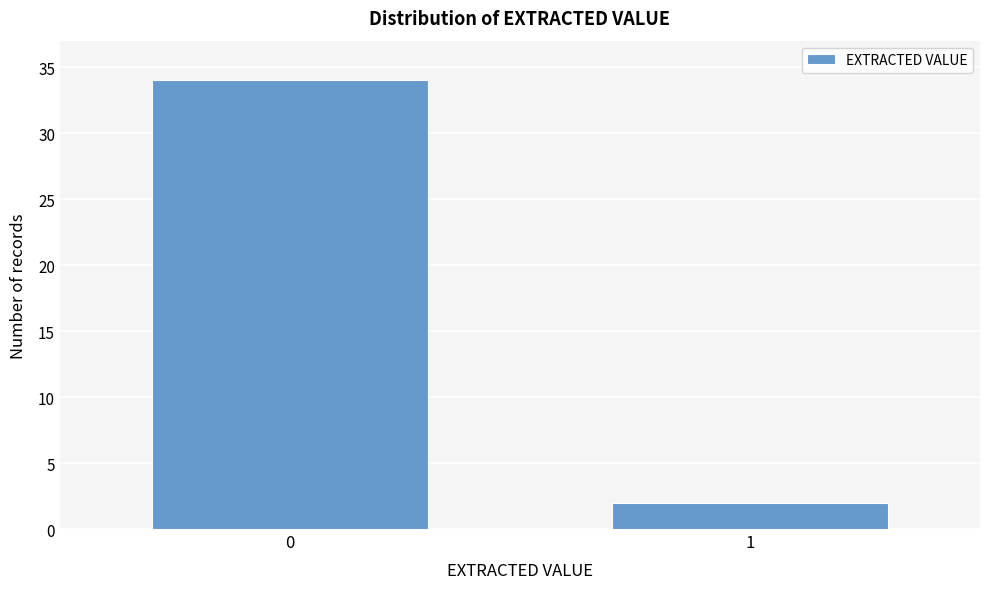

Reading right to left, transcribe all the data shown in this chart.

2	34